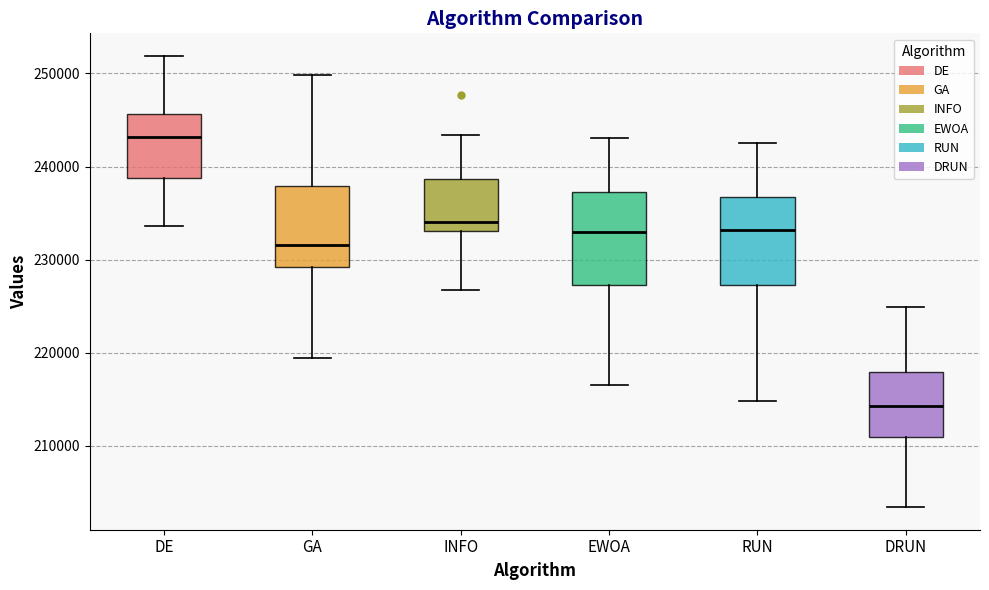

Reading left to right, transcribe this box plot: for each box, give where its median line is, the range the box spans, and where its two whiskers end, as read against the y-axis. The values are not printed on the chart, so give them approximately, as read against the axis.

DE: median 243000, box 239000 to 246000, whiskers 234000 to 252000
GA: median 232000, box 229000 to 238000, whiskers 219000 to 250000
INFO: median 234000, box 233000 to 239000, whiskers 227000 to 243000
EWOA: median 233000, box 227000 to 237000, whiskers 217000 to 243000
RUN: median 233000, box 227000 to 237000, whiskers 215000 to 242000
DRUN: median 214000, box 211000 to 218000, whiskers 203000 to 225000